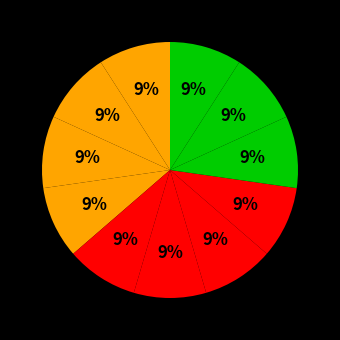

Count the number of slices in the pie.

11